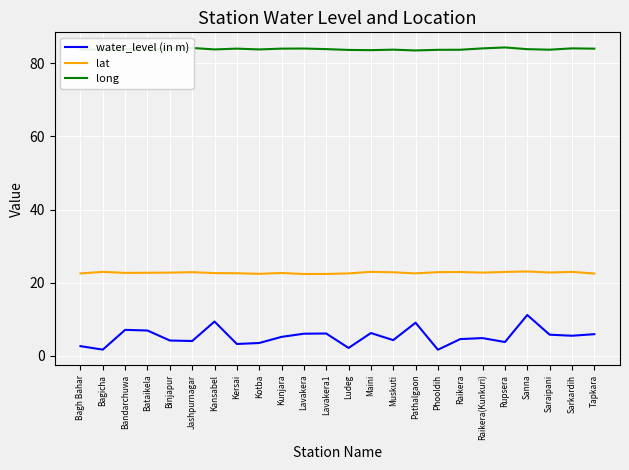

Which series has the largest range (max minus min)?

water_level (in m)